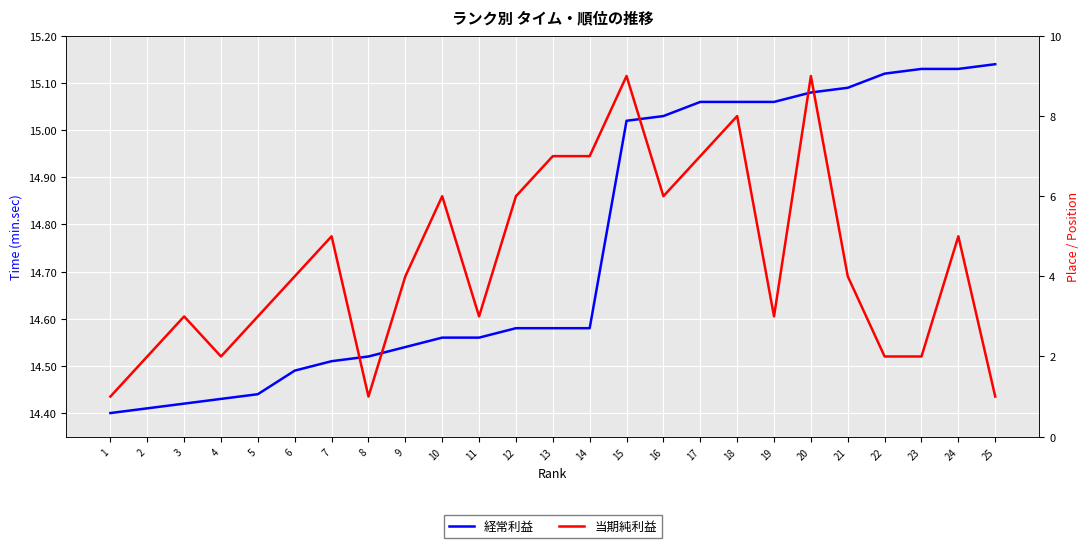

What is the difference between the maximum and second lowest values in the 経常利益 series?

0.7